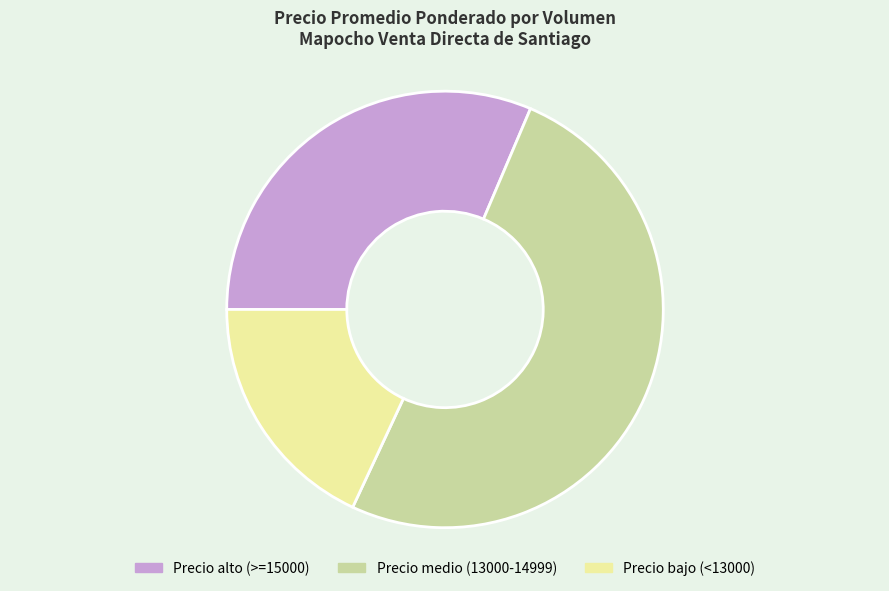

Is the sum of Precio medio (13000-14999) and Precio alto (>=15000) greater than half?

Yes